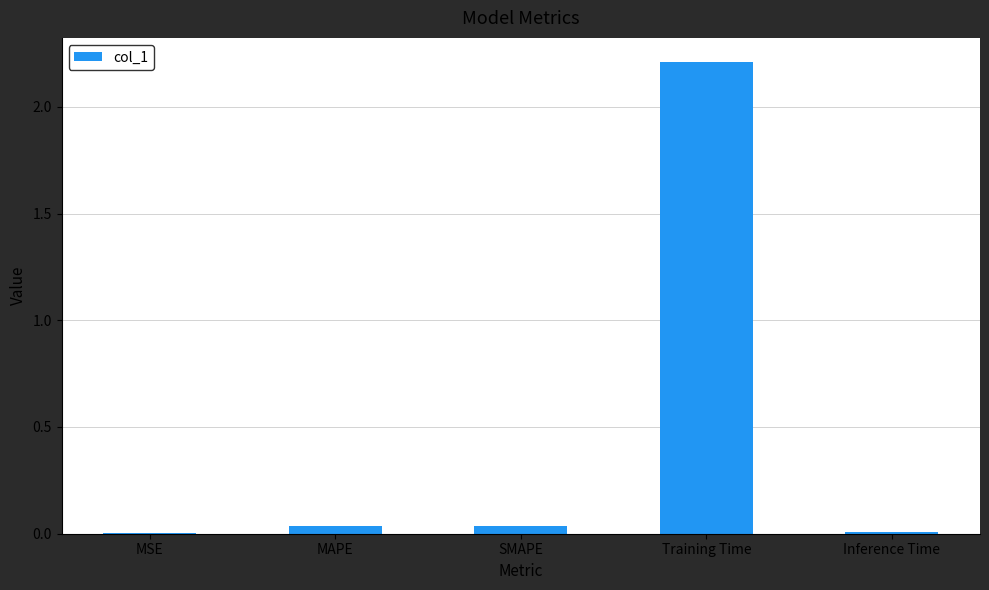

At which category does the chart reach its peak across all series?

Training Time